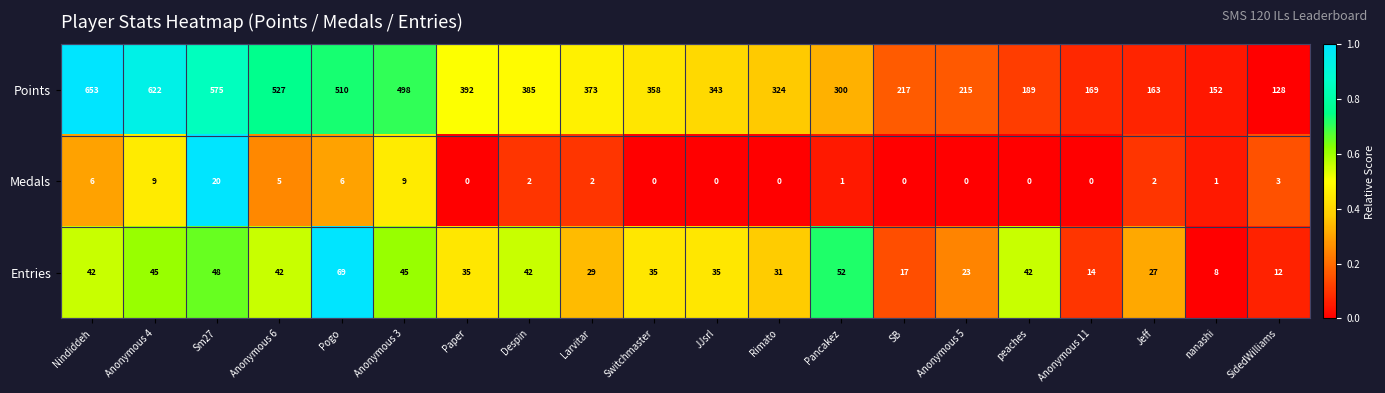

At which label does Points reach its peak?

Nindiddeh